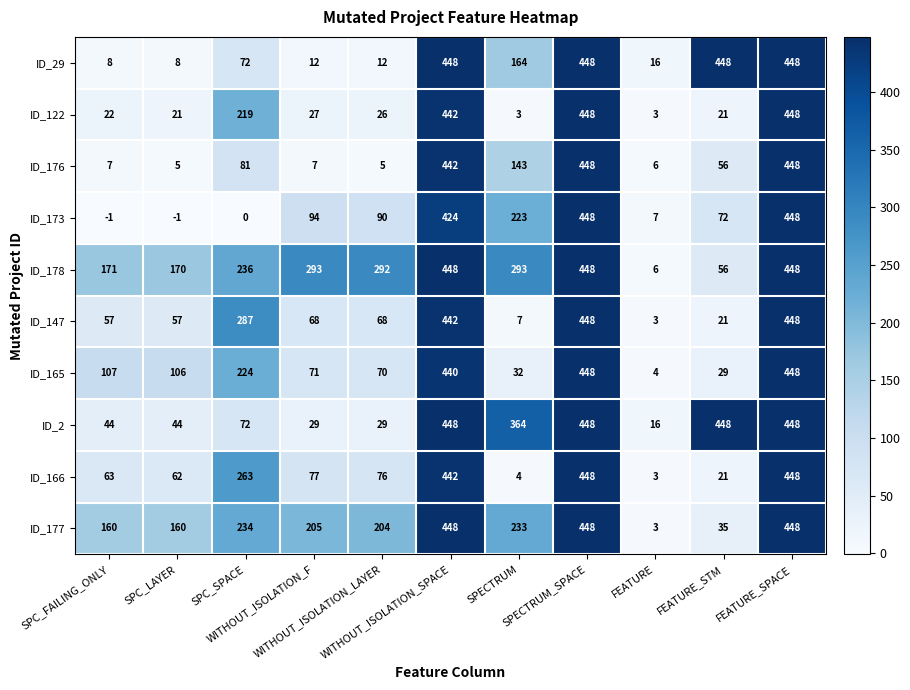

What is the minimum value shown in the chart?

-1